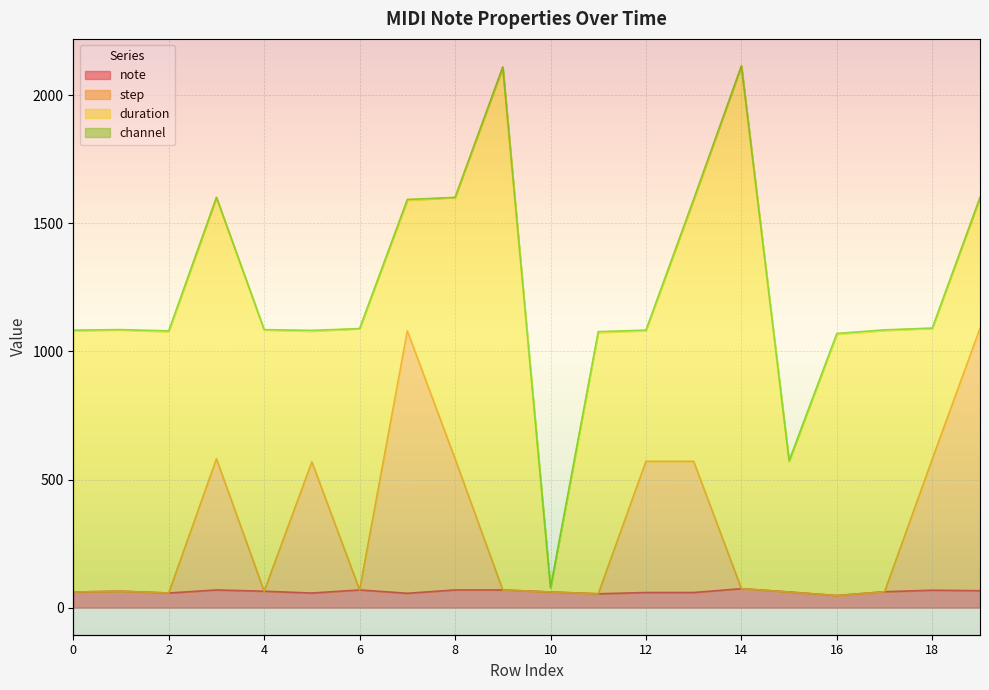

True or false: step and note intersect in this chart.

False